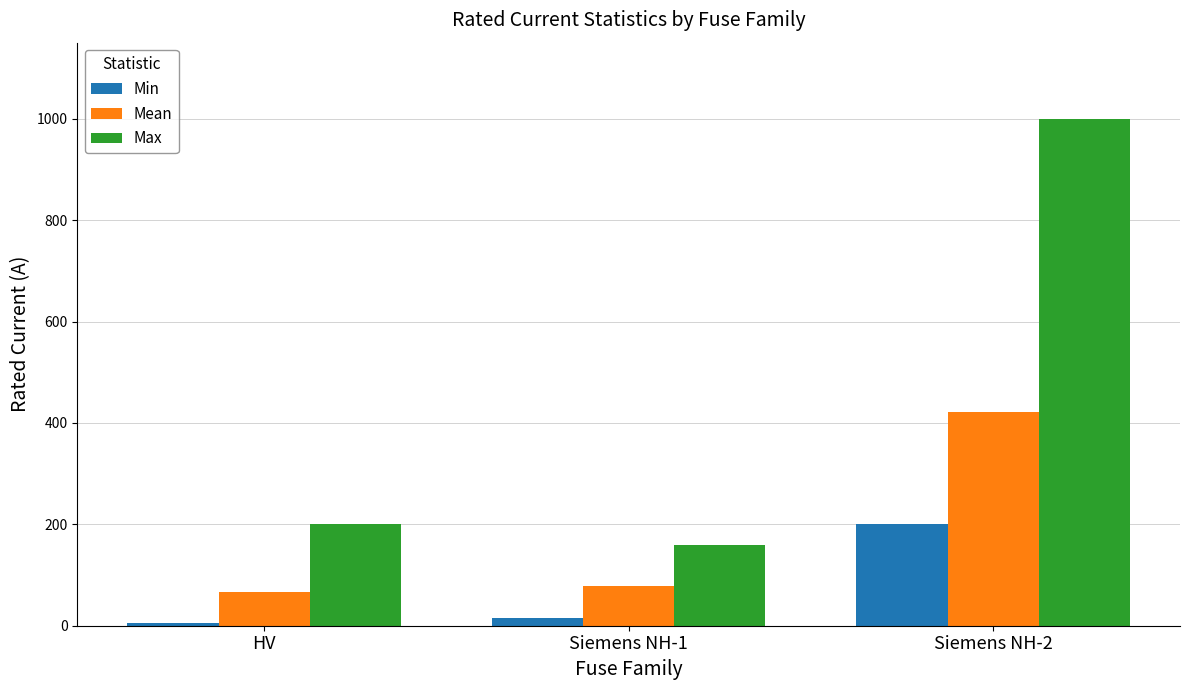

What is the label of the 1st bar from the right?

Siemens NH-2